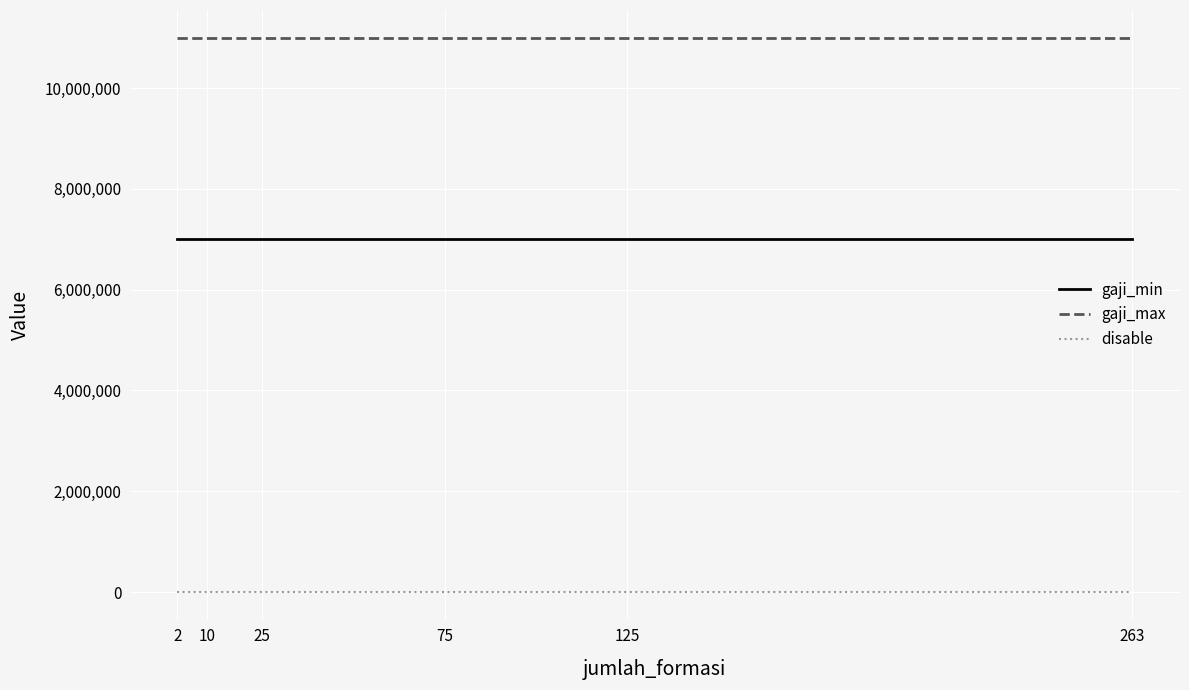

What value does the disable series have at 25?

1